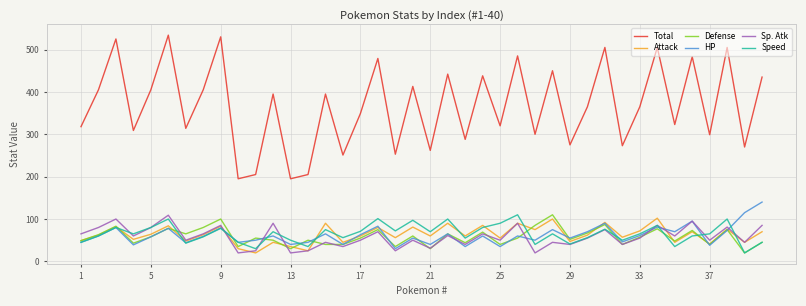

Which series has the largest range (max minus min)?

Total